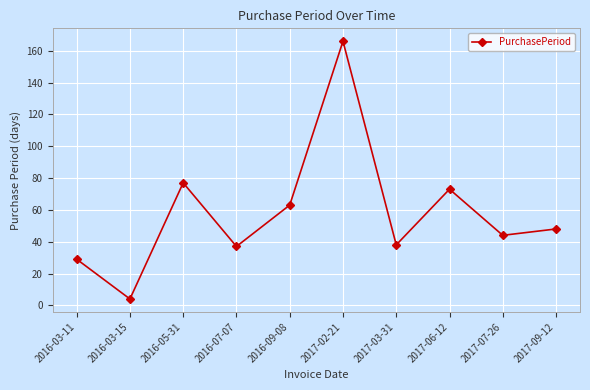

What is the average value?

58